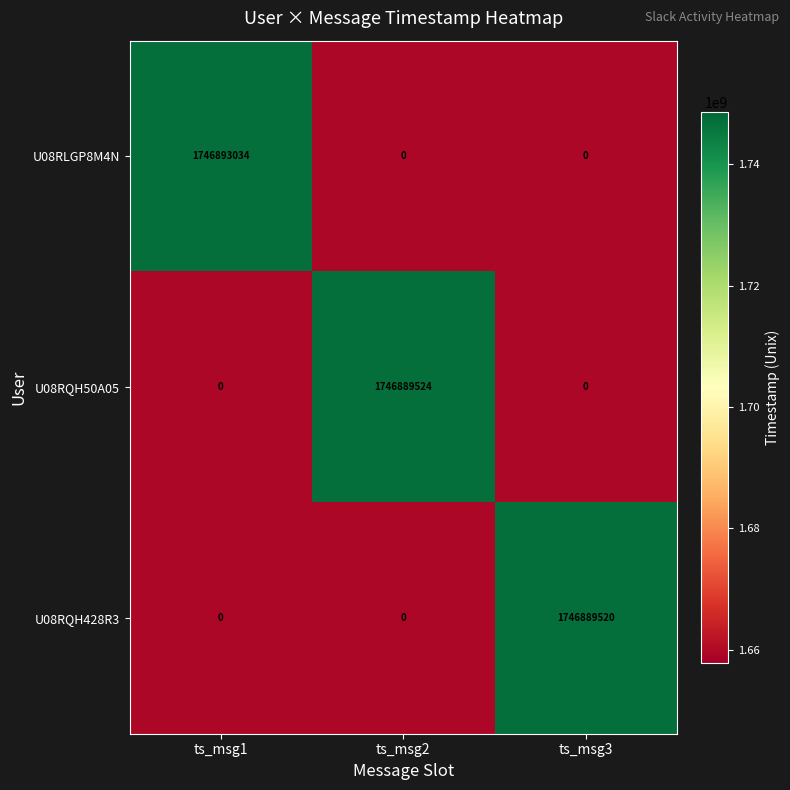

Which series changed the most between ts_msg2 and ts_msg3?

U08RQH50A05